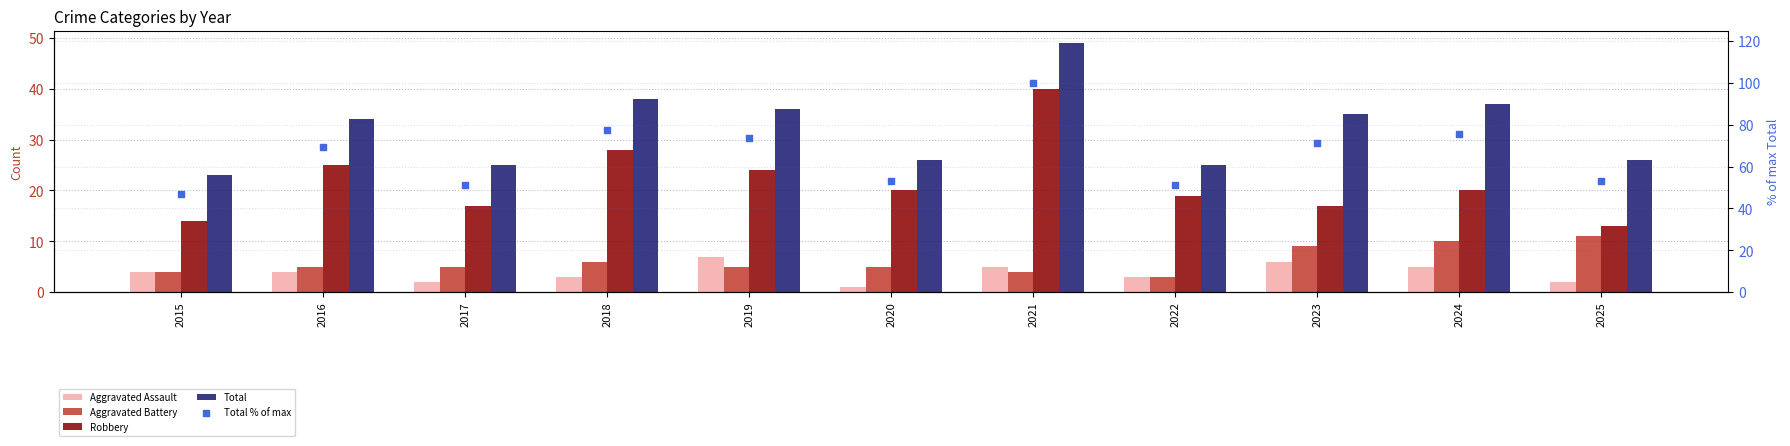

What are all the series names shown in the legend?

Aggravated Assault, Aggravated Battery, Robbery, Total, Total % of max